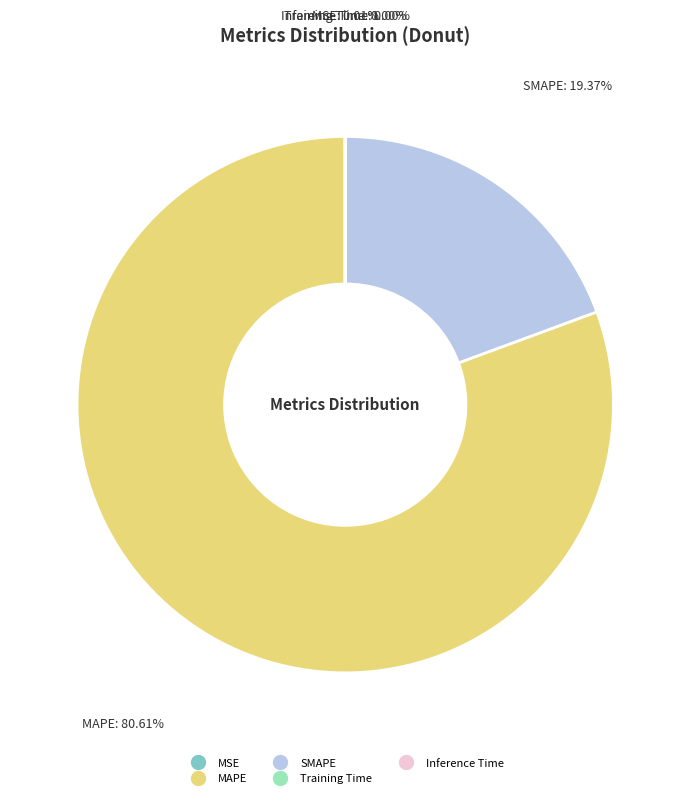

Which slice is the largest?

MAPE